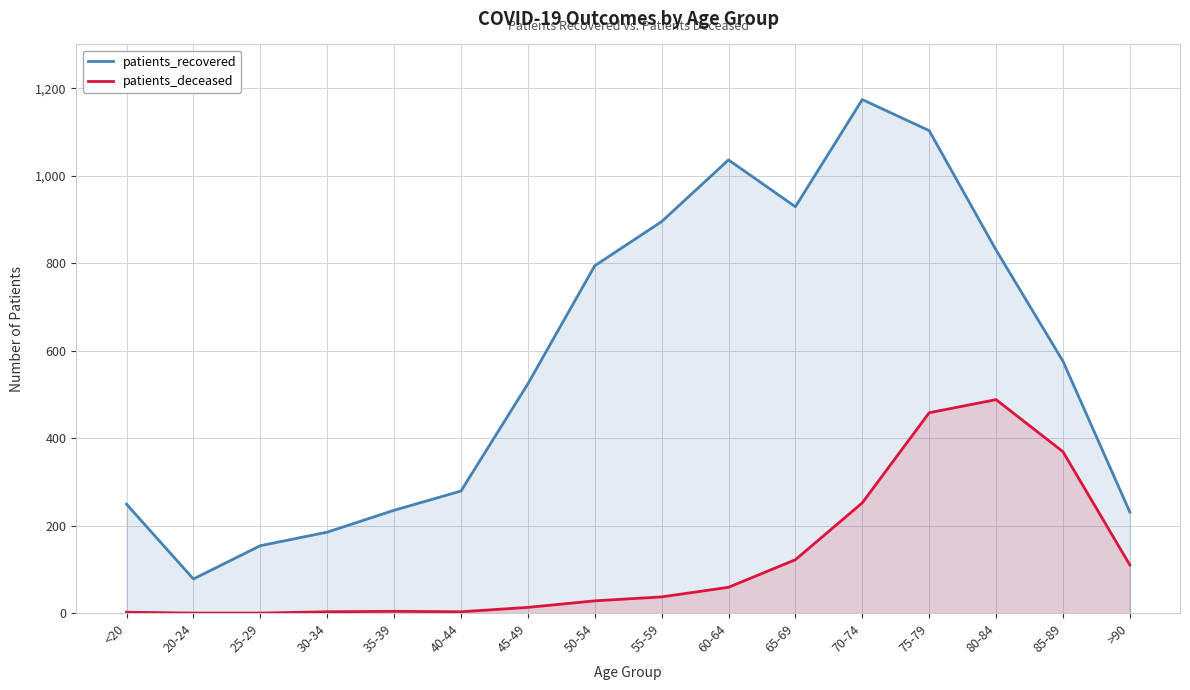

What is the difference between the highest and lowest values at 50-54?

766